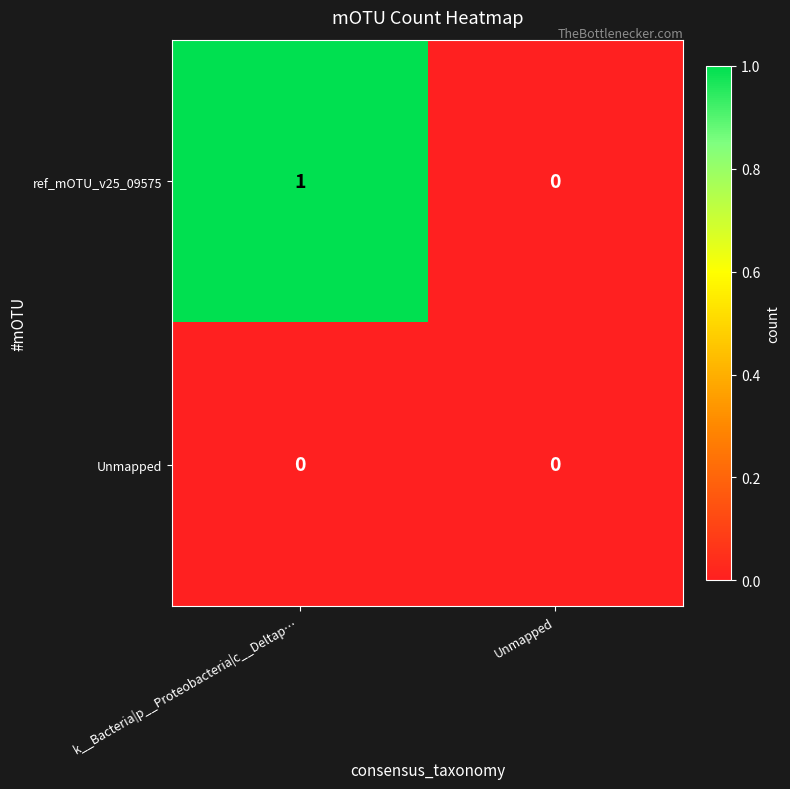

At which label does ref_mOTU_v25_09575 reach its peak?

k__Bacteria|p__Proteobacteria|c__Deltap…